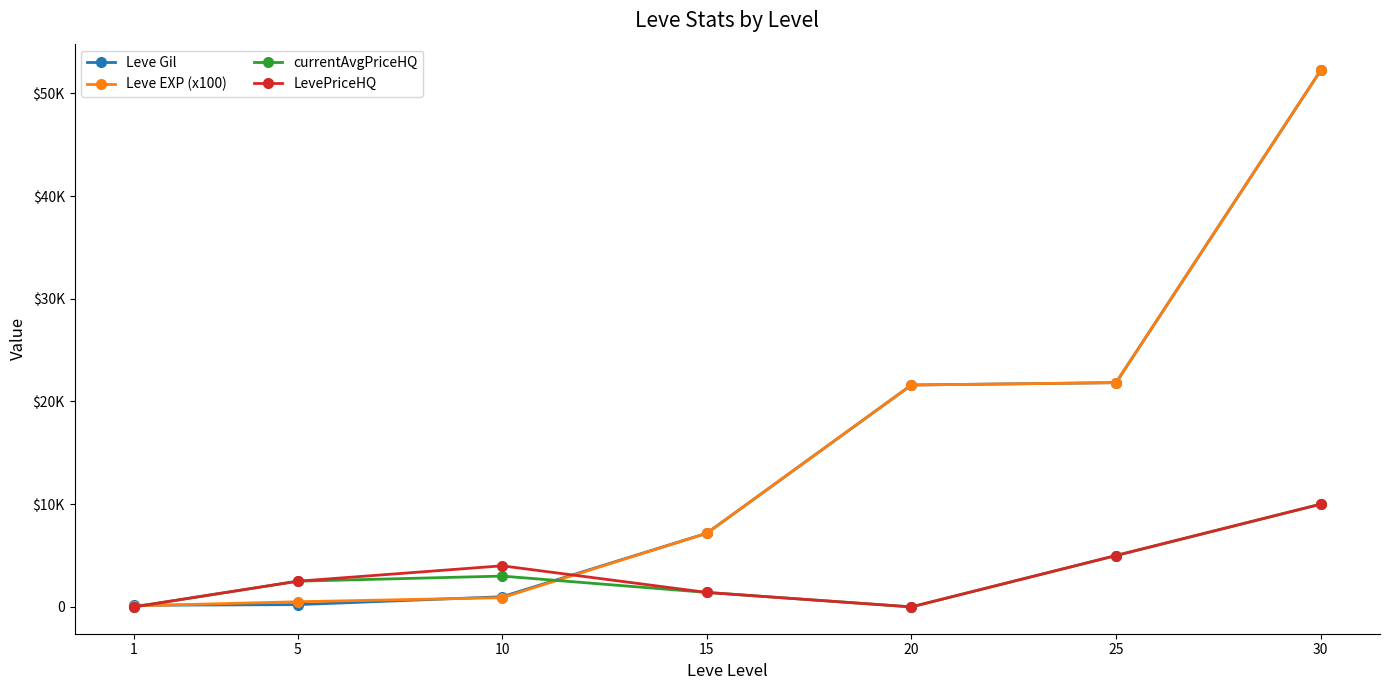

What are all the series names shown in the legend?

Leve Gil, Leve EXP (x100), currentAvgPriceHQ, LevePriceHQ